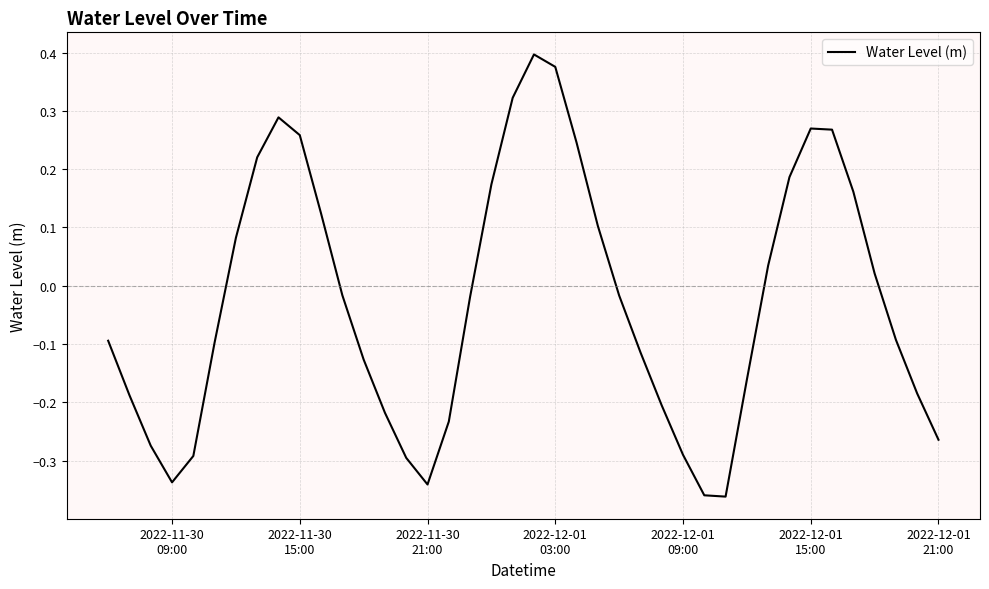

How many lines are shown in the chart?

1